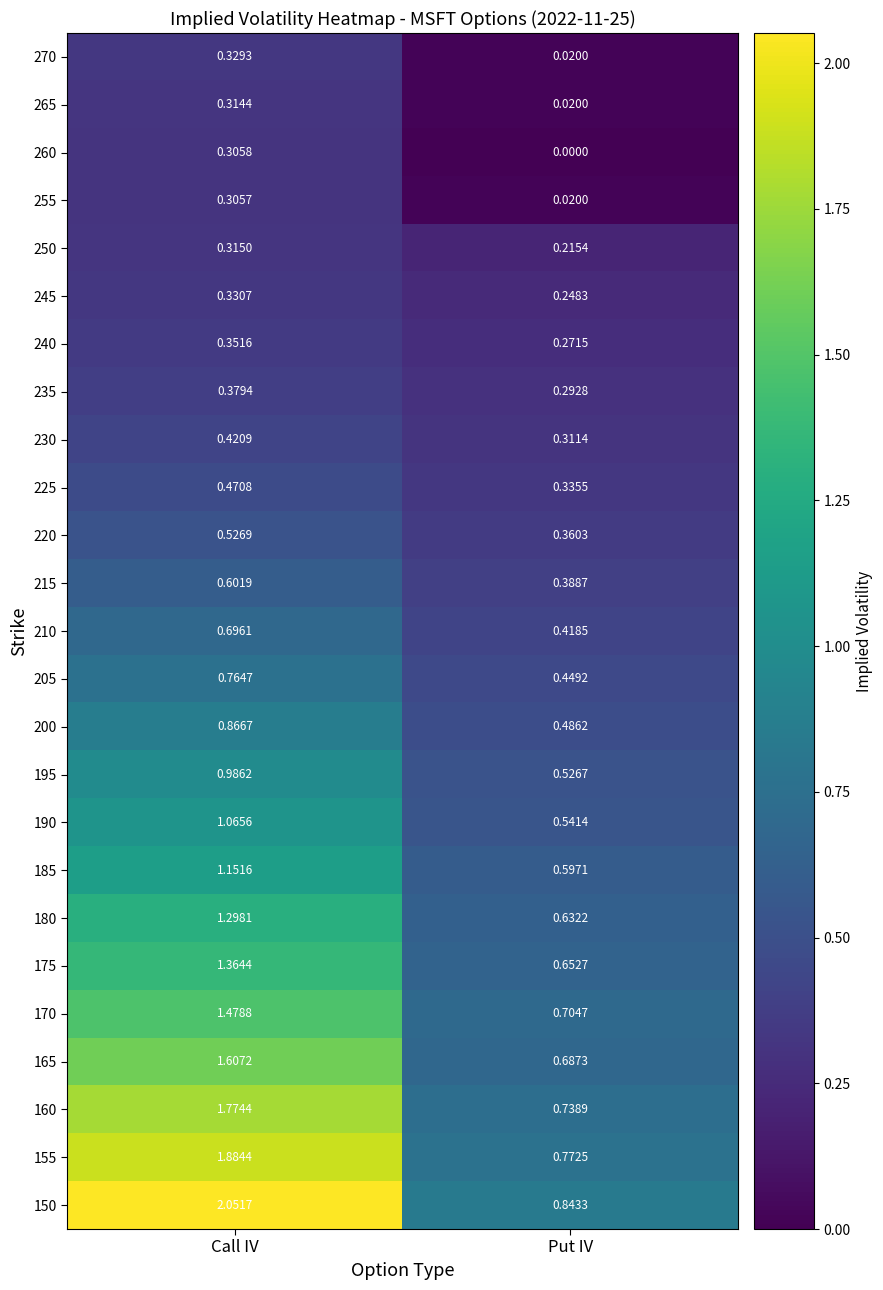

At Call IV, list the series in order from largest to smallest.

150, 155, 160, 165, 170, 175, 180, 185, 190, 195, 200, 205, 210, 215, 220, 225, 230, 235, 240, 245, 270, 250, 265, 260, 255